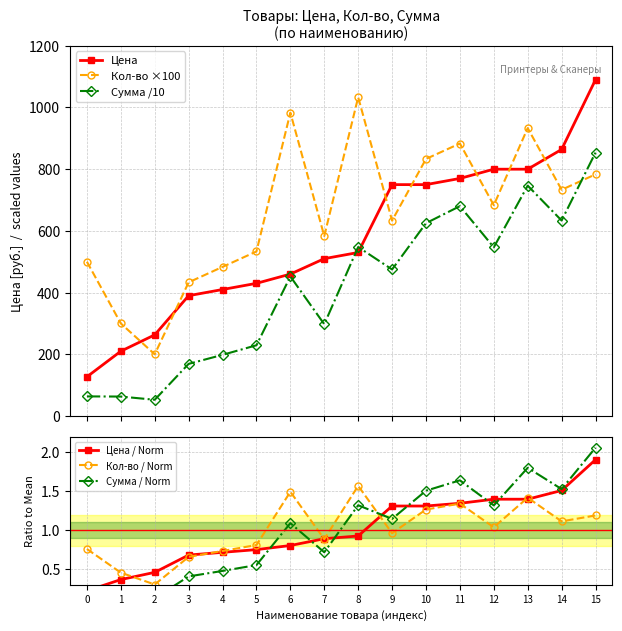

List the series in order of their peak value, lowest first.

Кол-во / Norm, Цена / Norm, Сумма / Norm, Сумма /10, Кол-во ×100, Цена